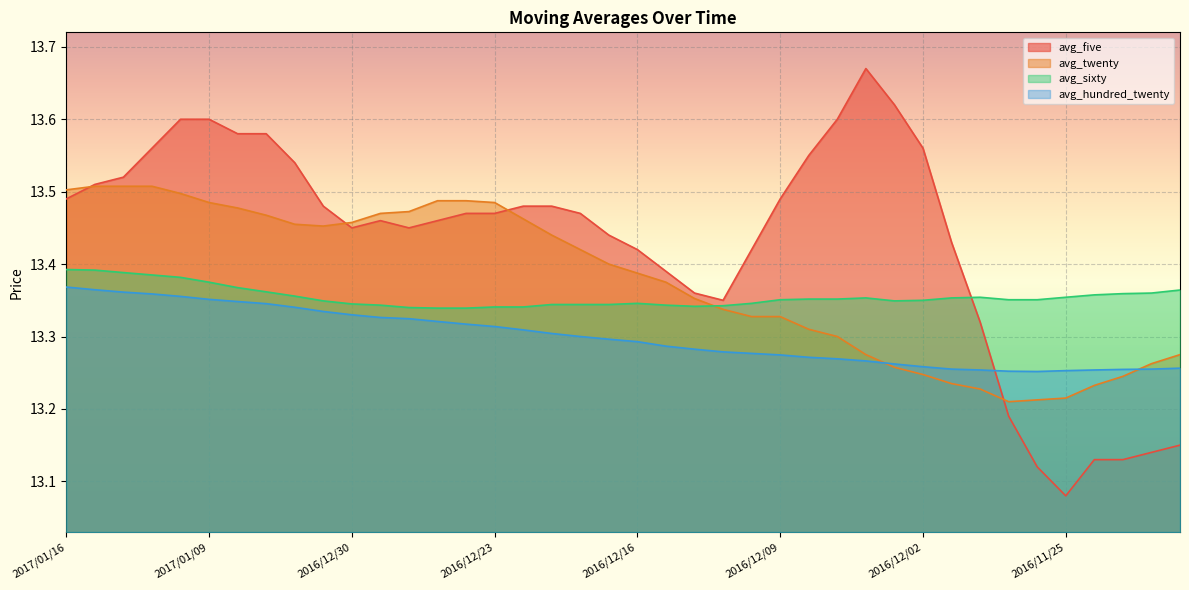

Count the avg_sixty values in the range 13 to 14.

40